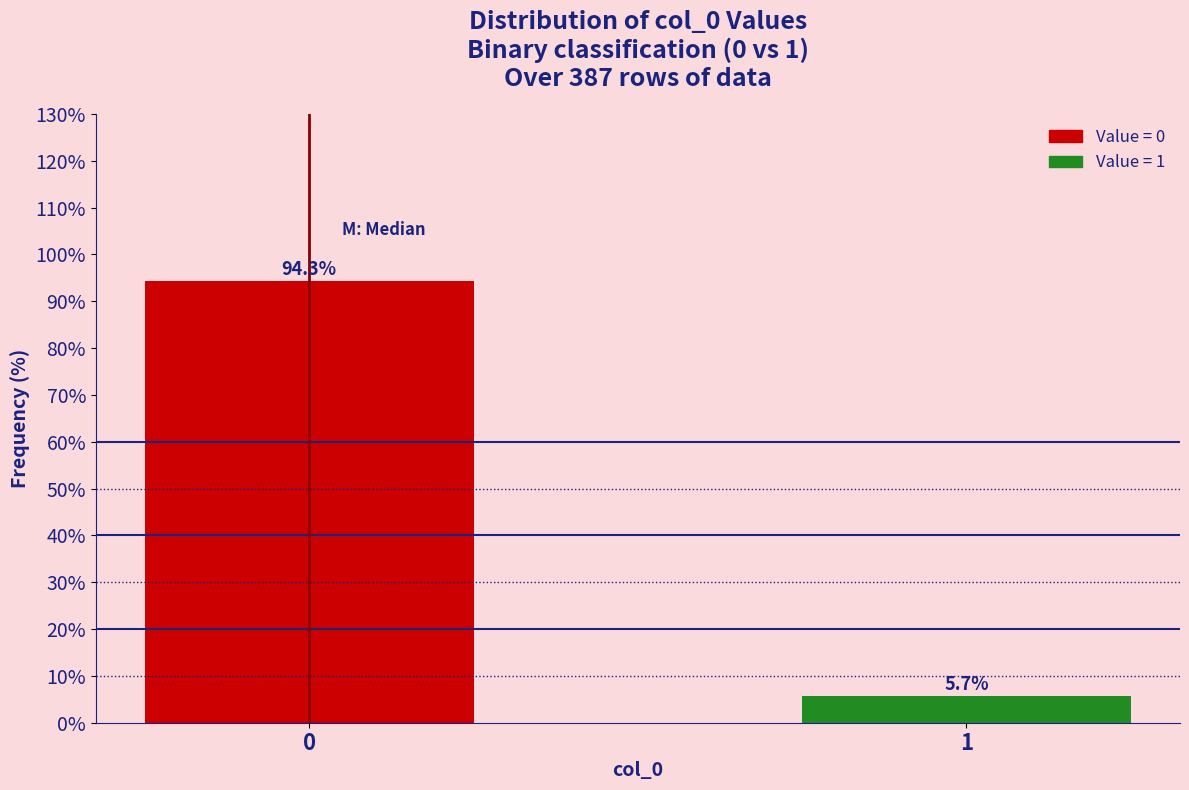

Reading left to right, transcribe all the data shown in this chart.

0=94.3	1=5.7